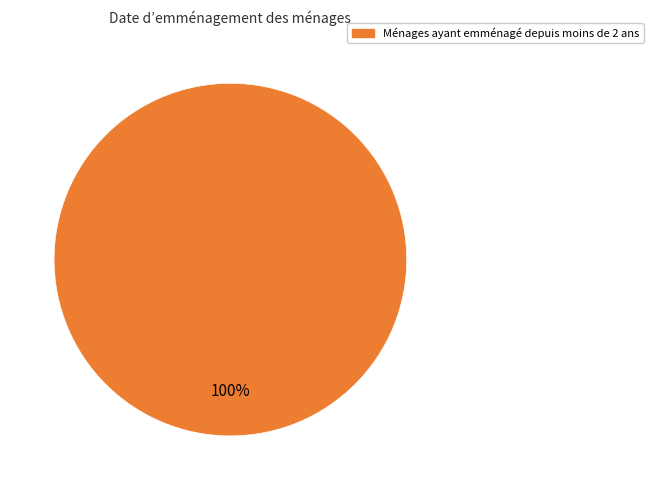

Does any single category account for the majority?

Yes